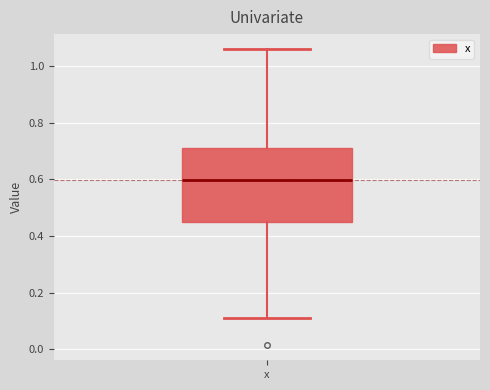

Where does the lower whisker of the box for x end on the y-axis? The values are not printed on the chart, so give them approximately, as read against the axis.

0.10